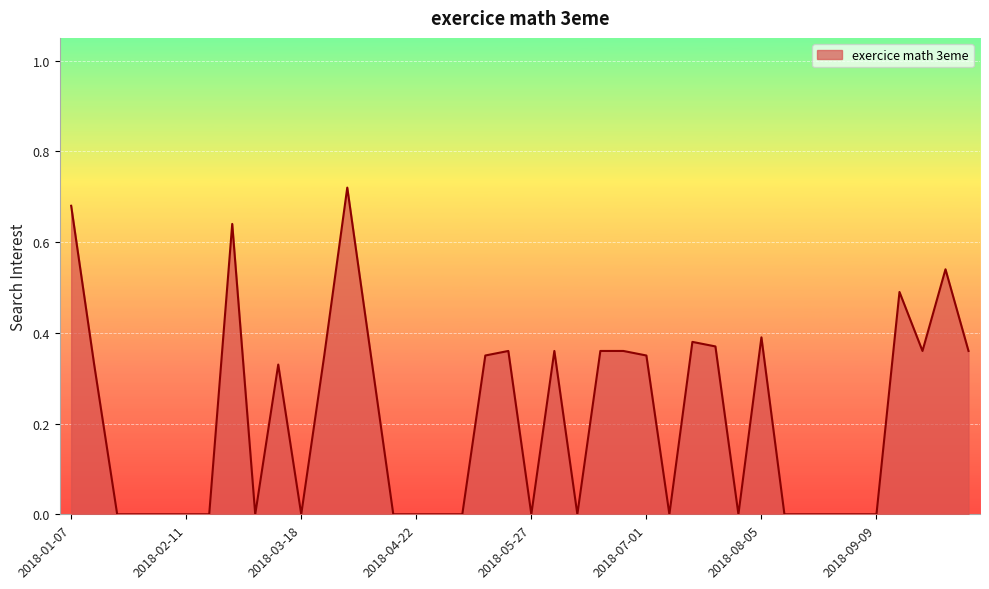

Which category has the highest value across all series?

2018-04-01